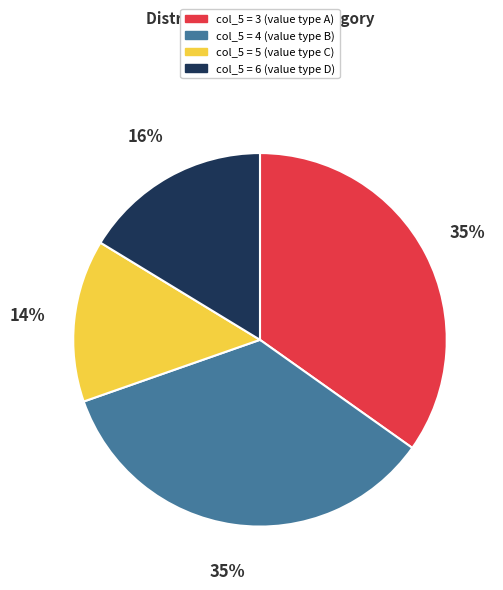

Is there a majority slice in this chart?

No